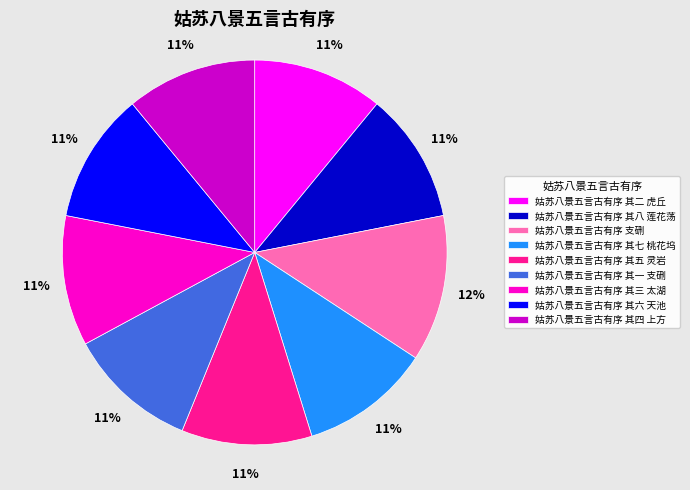

Is the sum of 姑苏八景五言古有序 其七 桃花坞 and 姑苏八景五言古有序 支硎 greater than half?

No